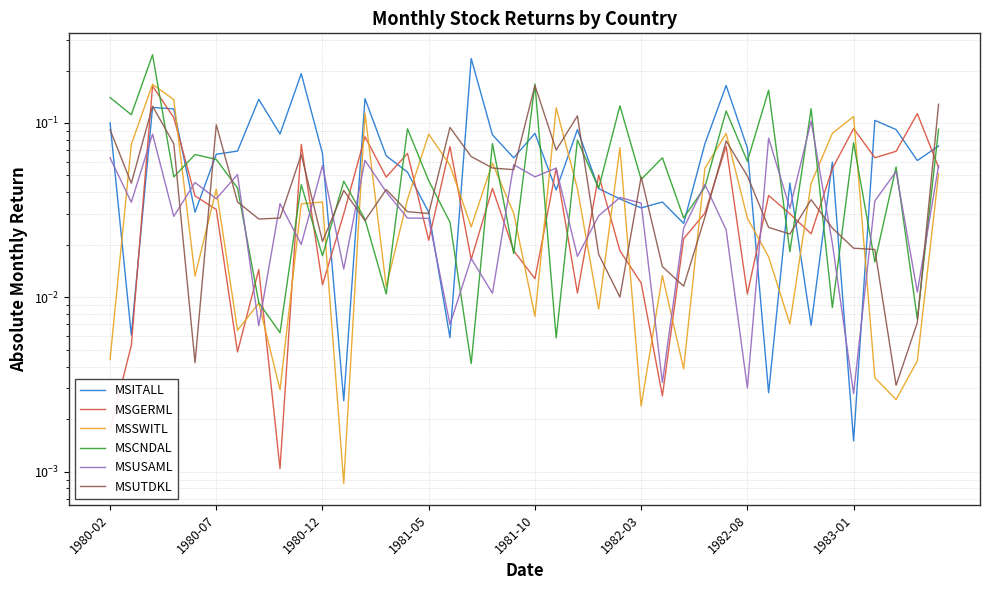

What are all the series names shown in the legend?

MSITALL, MSGERML, MSSWITL, MSCNDAL, MSUSAML, MSUTDKL